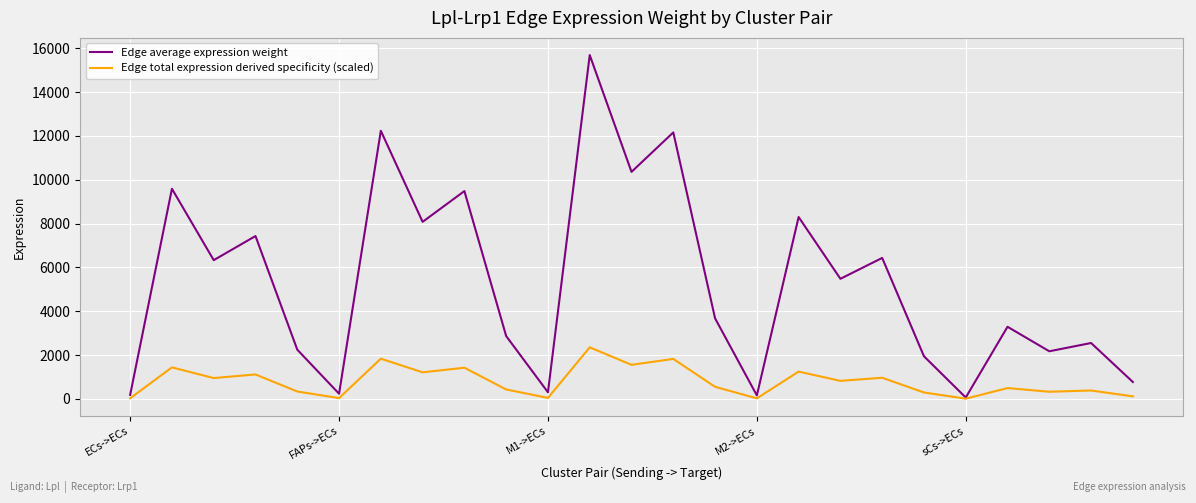

Rank the series by their average value, from highest to lowest.

Edge average expression weight, Edge total expression derived specificity (scaled)